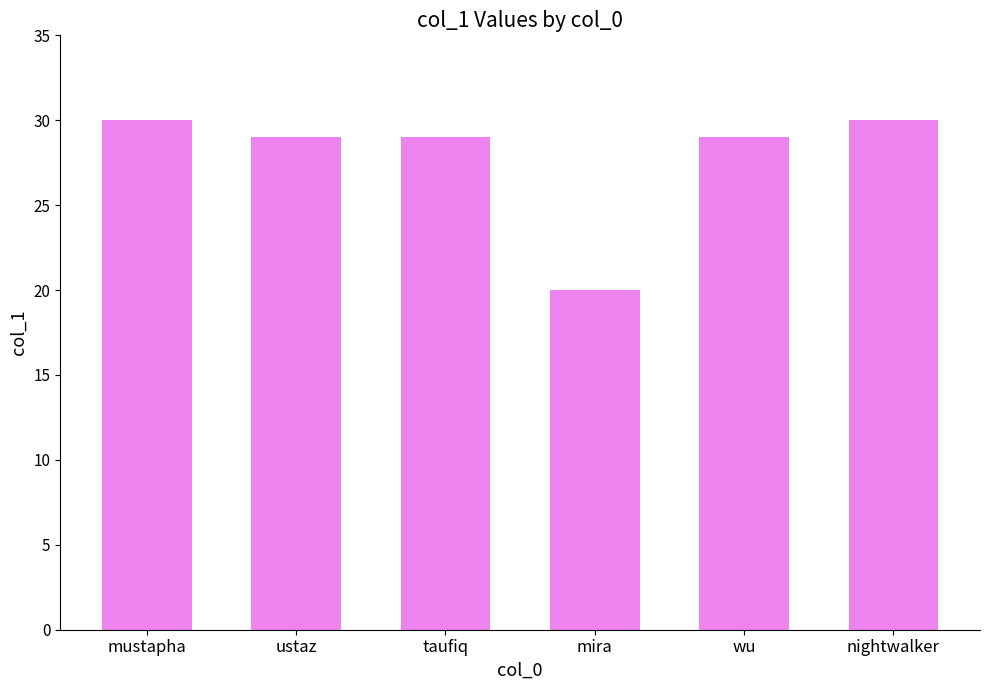

Reading left to right, extract all data points from this chart.

30	29	29	20	29	30